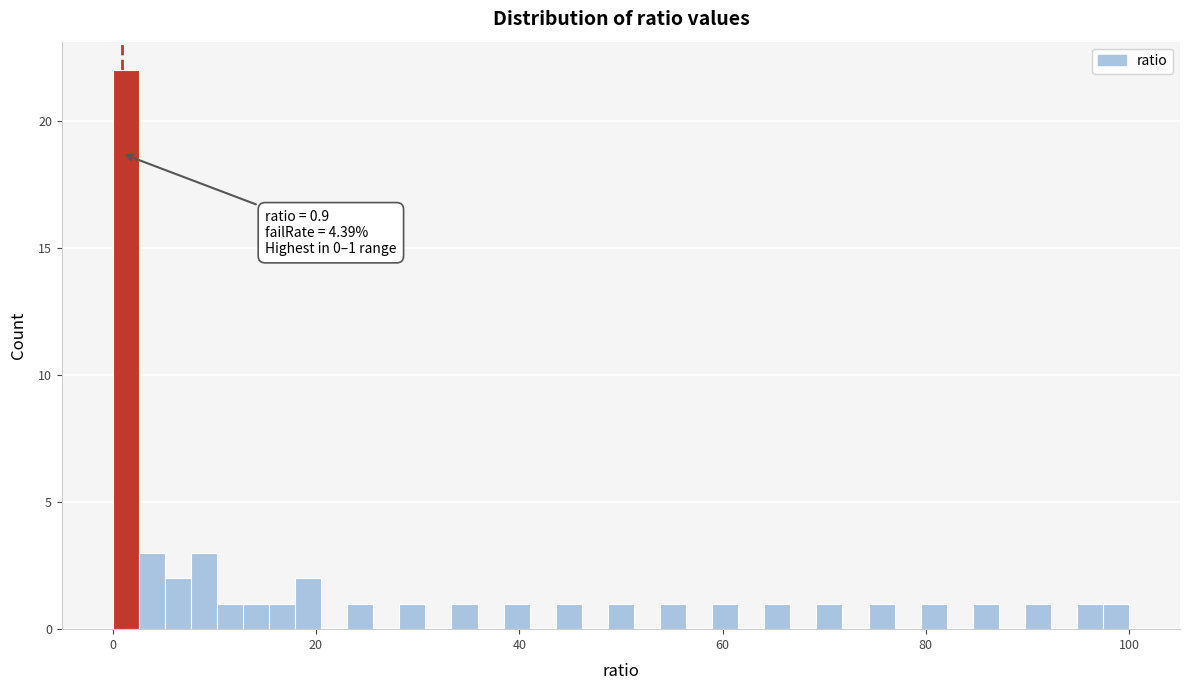

Around what value on the x-axis is the tallest bar? Give the approximate position of its centre, as read against the axis.

2